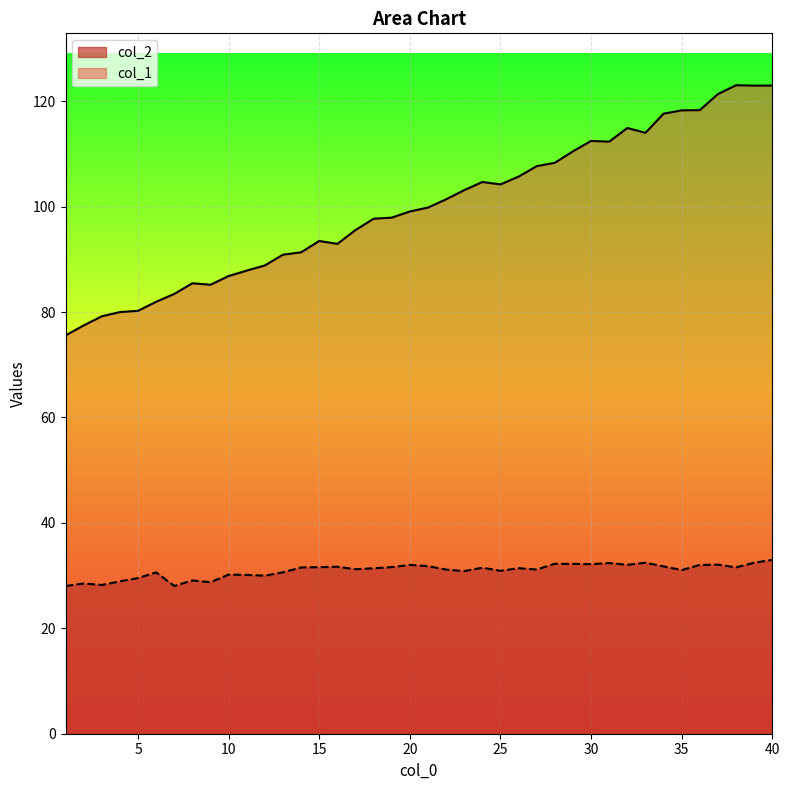

What is the sum of all col_1 values?

3994.7